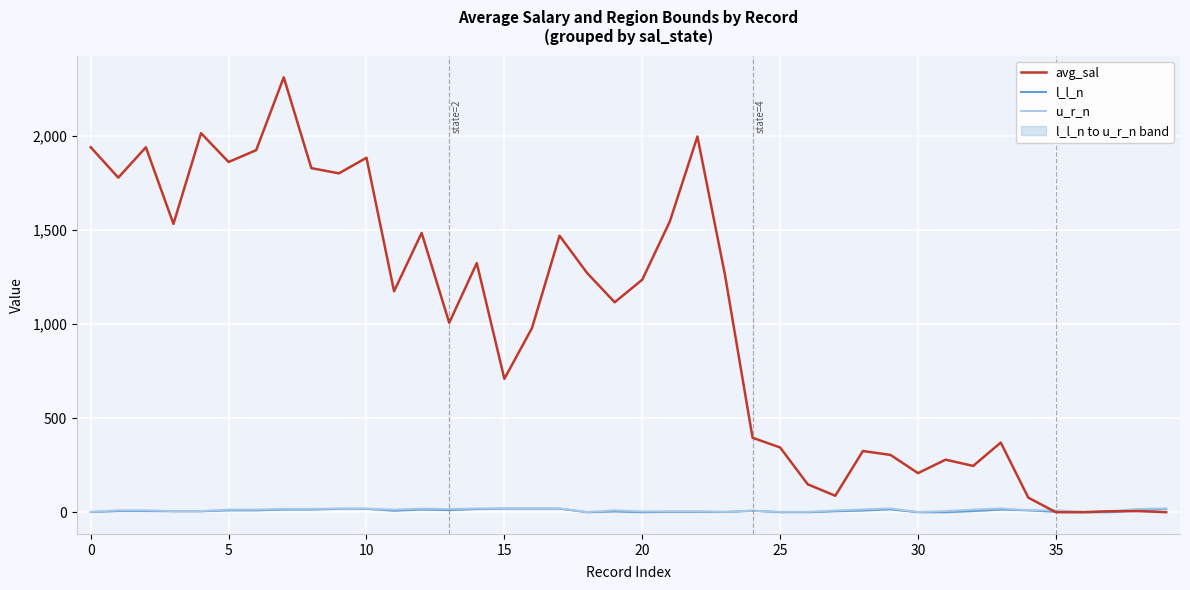

Which series changed the most between 14 and 20?

avg_sal